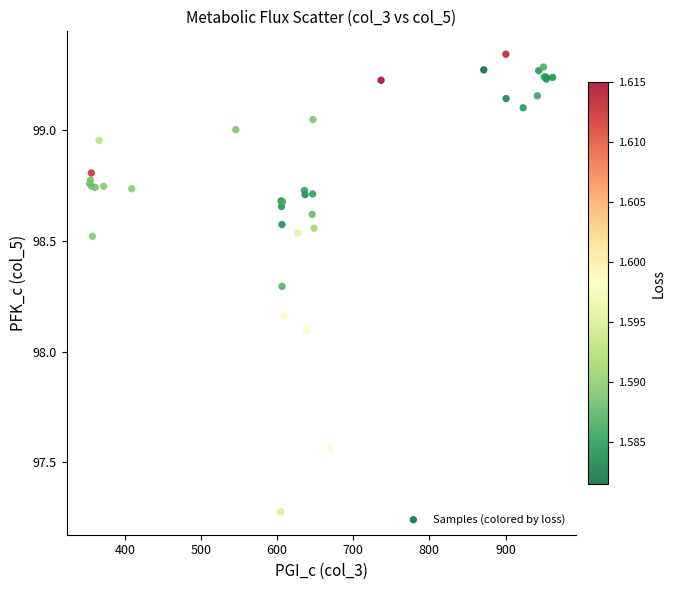

What Y value in the scatter plot is closest to 98?

98.1